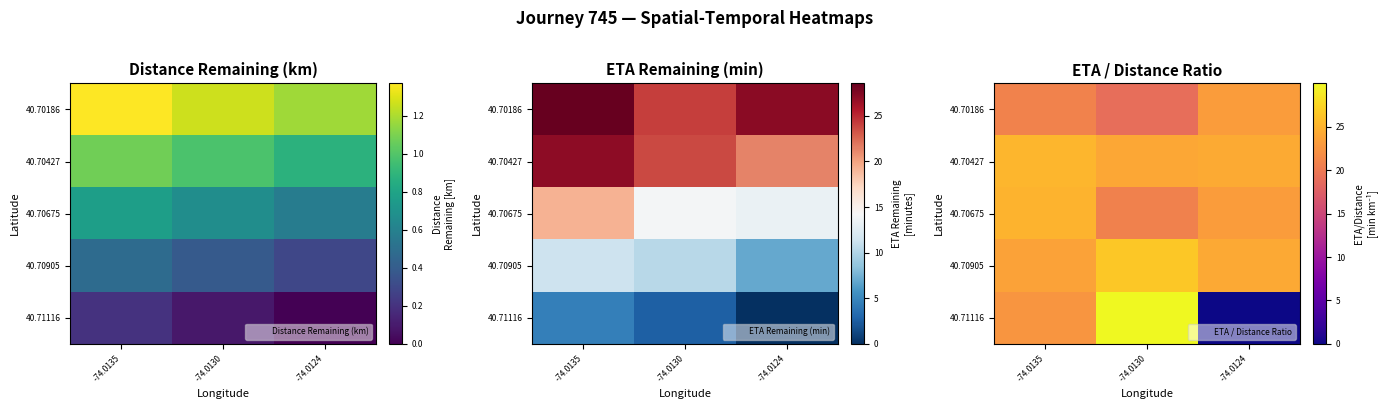

True or false: 40.70675 has a value of 35.5 at -74.0124.

False